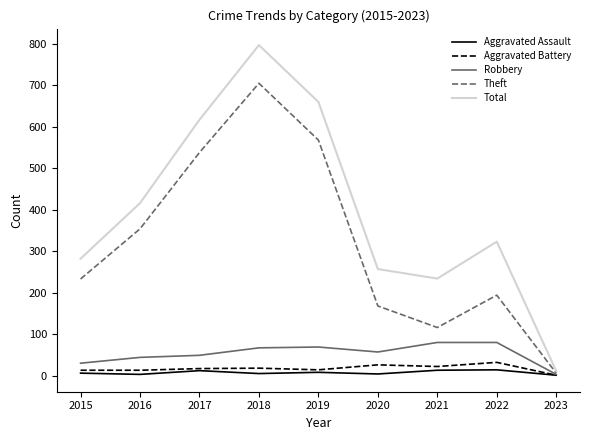

Which series changed the most between 2017 and 2018?

Total